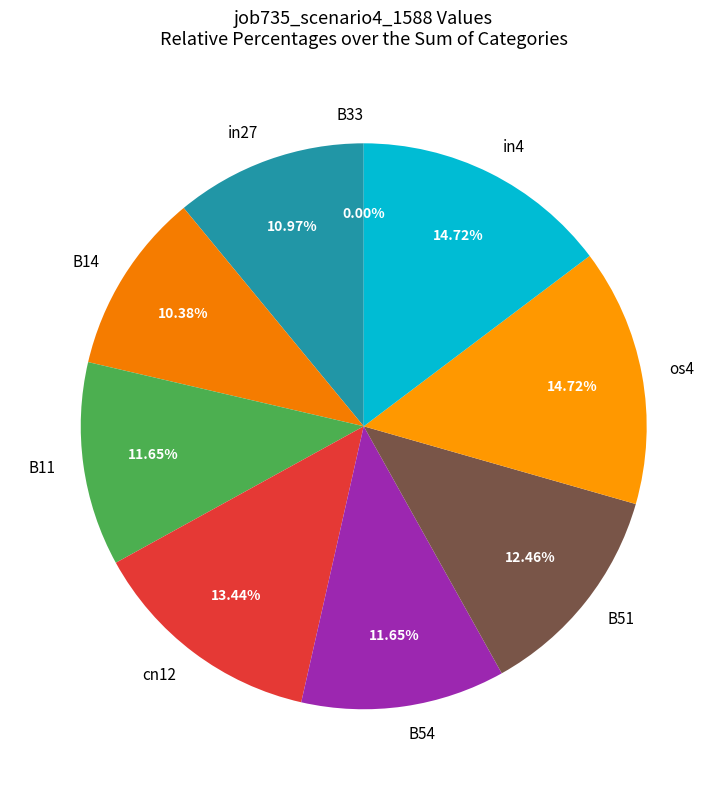

Combined, do cn12 and B51 account for over 50%?

No